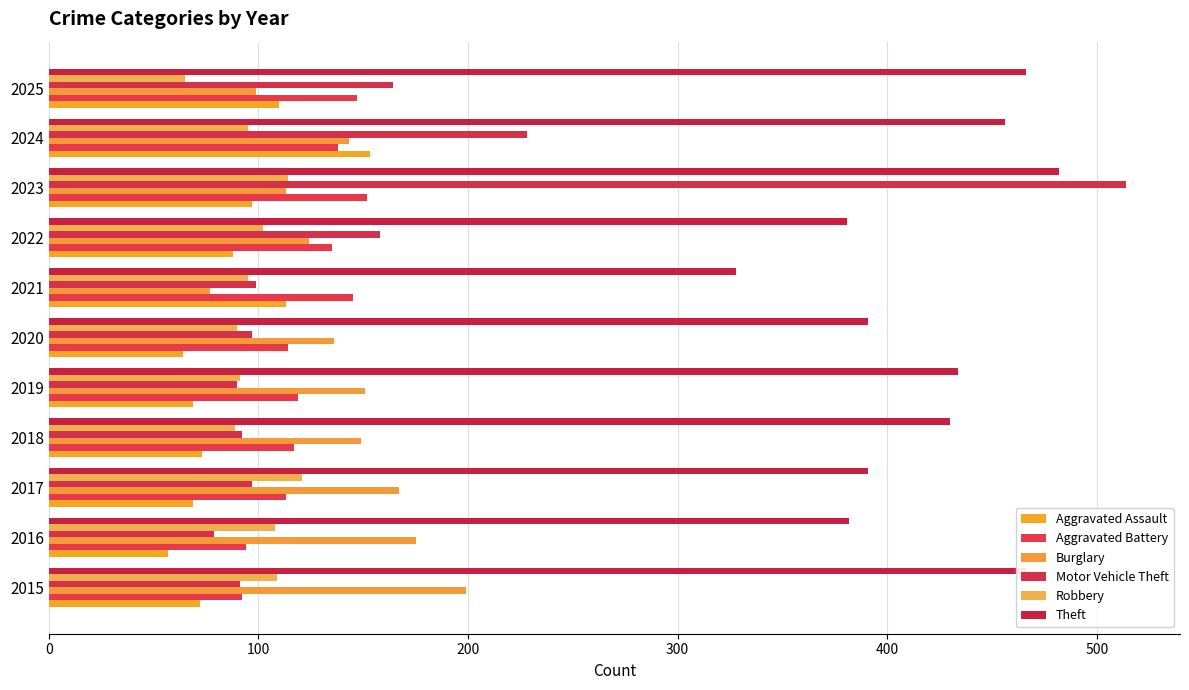

Count the number of data series in this chart.

6